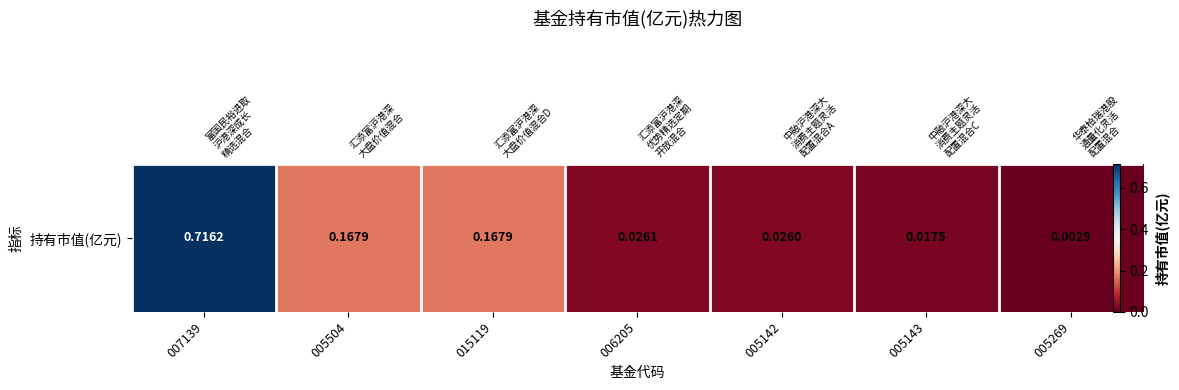

Rank the categories by value from lowest to highest.

005269, 005143, 005142, 006205, 005504, 015119, 007139